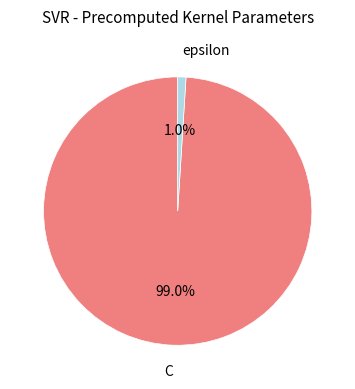

To the nearest percent, what portion does C represent?

99%